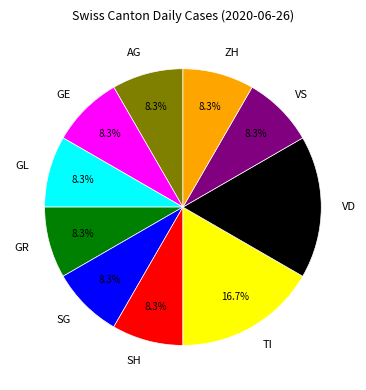

The TI slice represents 17% of the pie. True or false?

True